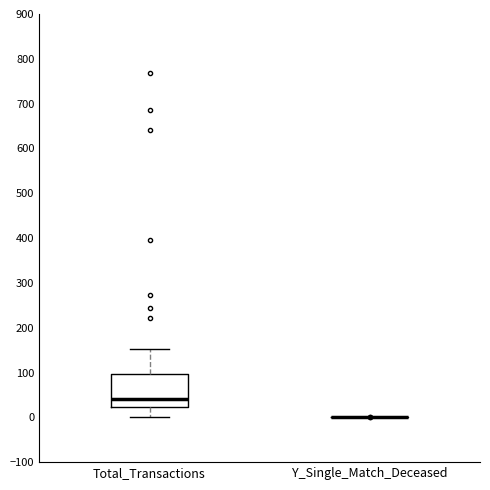

Reading left to right, transcribe this box plot: for each box, give where its median line is, the range the box spans, and where its two whiskers end, as read against the y-axis. The values are not printed on the chart, so give them approximately, as read against the axis.

Total_Transactions: median 40, box 20 to 100, whiskers 0 to 150
Y_Single_Match_Deceased: box collapsed to a line at 0, whiskers 0 to 0